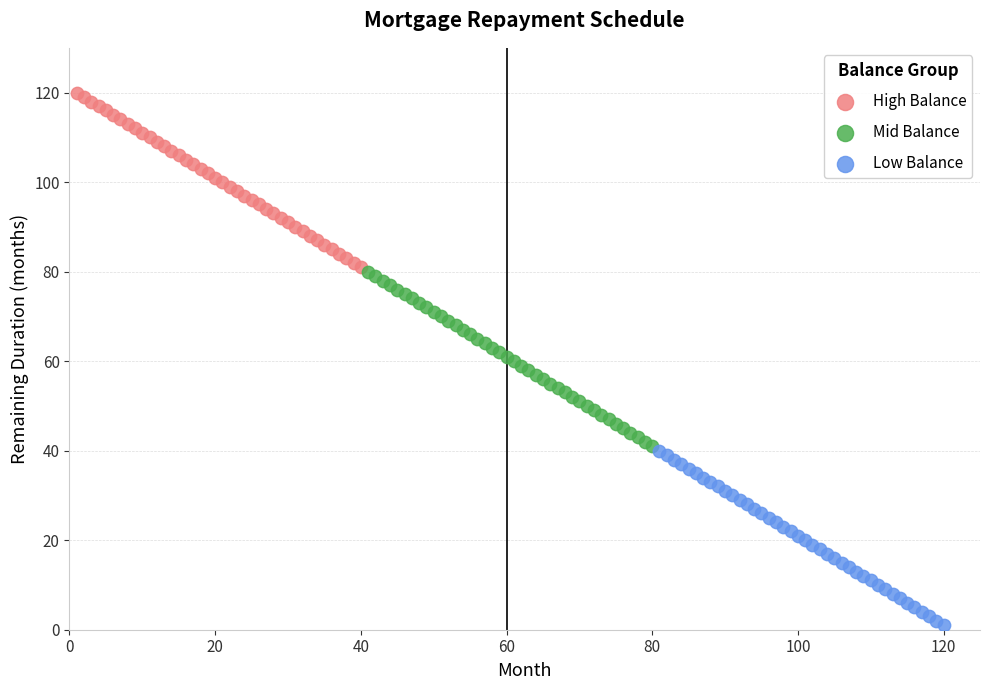

Which series reaches the minimum Y coordinate?

Low Balance